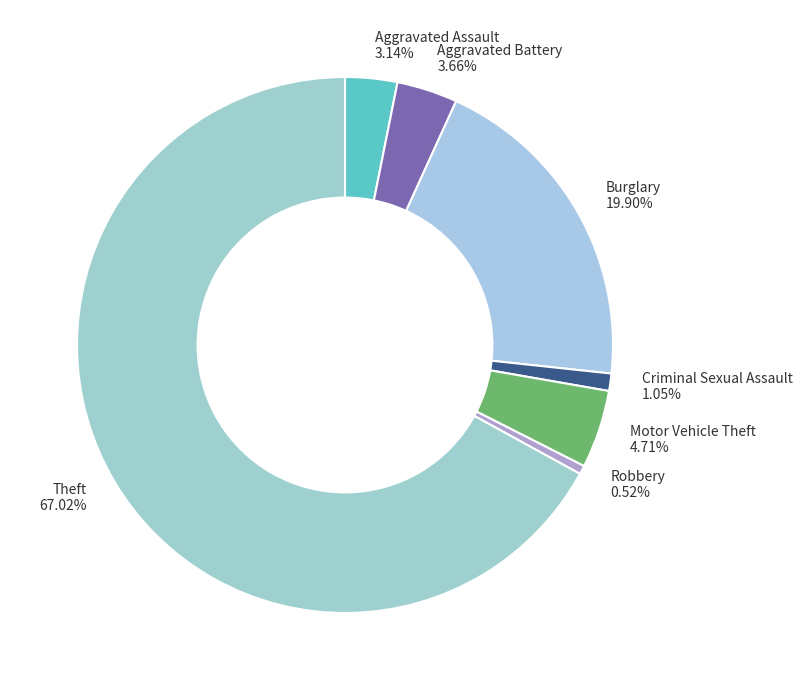

Rank the categories by value from highest to lowest.

Theft, Burglary, Motor Vehicle Theft, Aggravated Battery, Aggravated Assault, Criminal Sexual Assault, Robbery